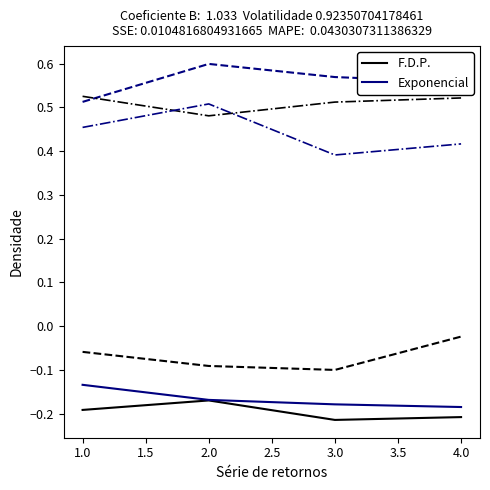

What is the lowest value of the F.D.P. series?

-0.2